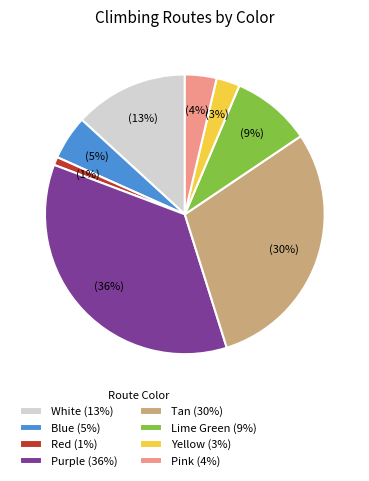

Count the number of slices in the pie.

8